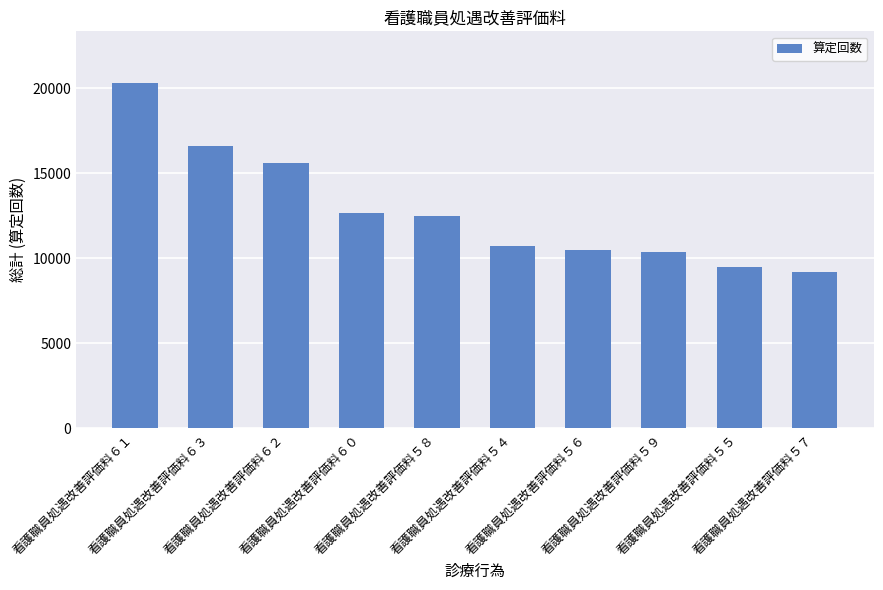

Is it true that the value at 看護職員処遇改善評価料６０ is 19916?

False